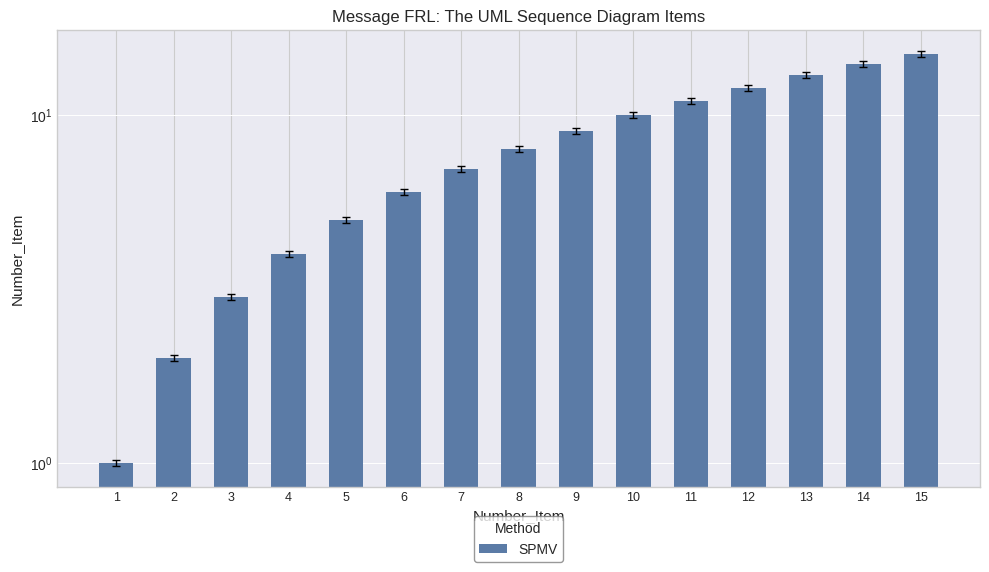

Rank the categories by value from highest to lowest.

15, 14, 13, 12, 11, 10, 9, 8, 7, 6, 5, 4, 3, 2, 1